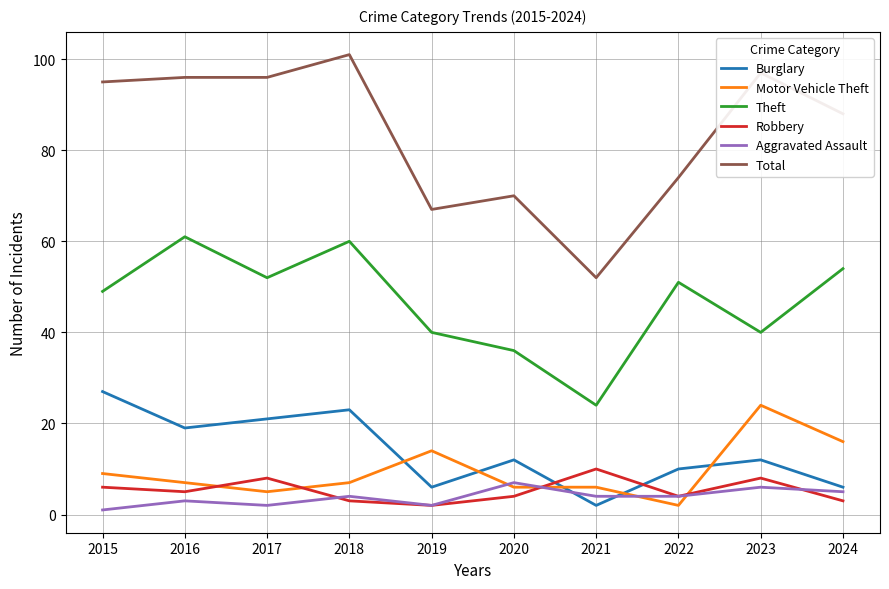

True or false: Theft and Robbery intersect in this chart.

False